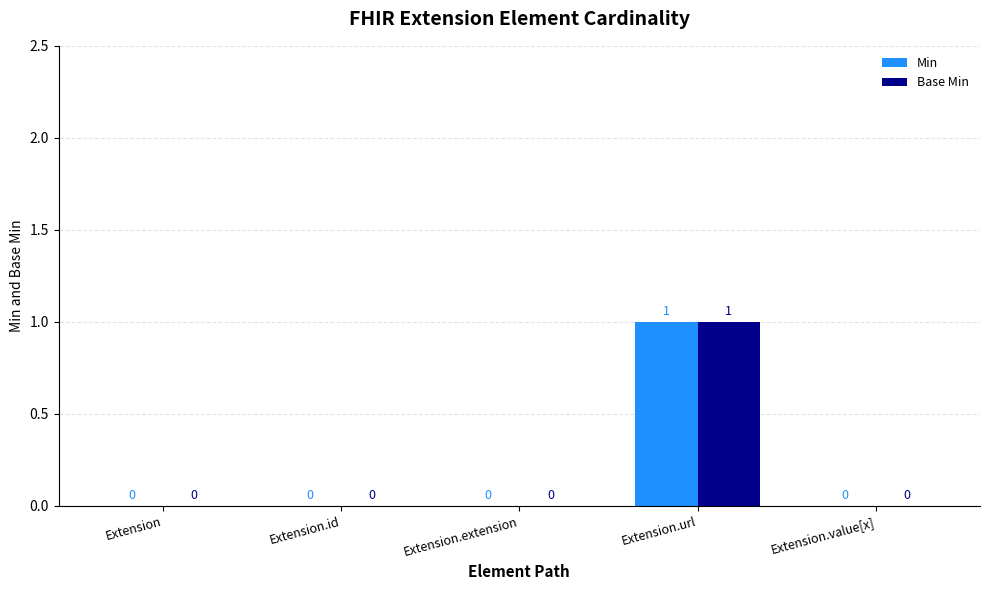

True or false: Base Min has a value of 0 at Extension.url.

False